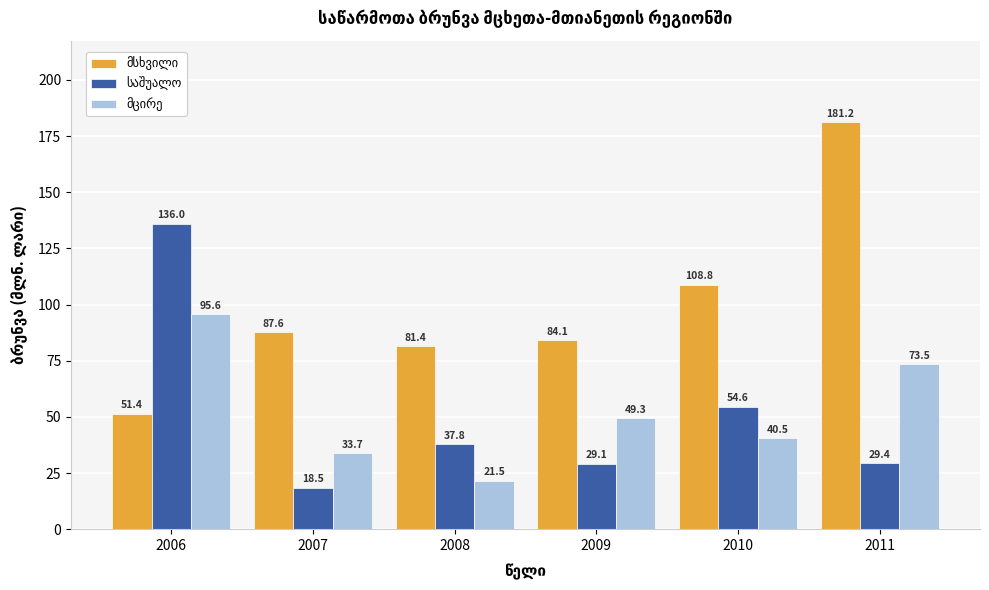

Which category has the highest value across all series?

2011